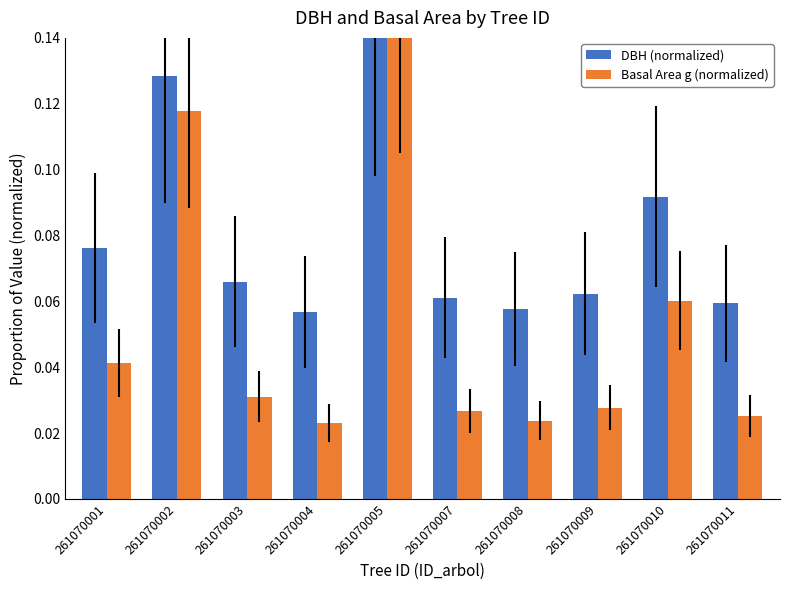

How many DBH (normalized) values are between 0 and 1?

10